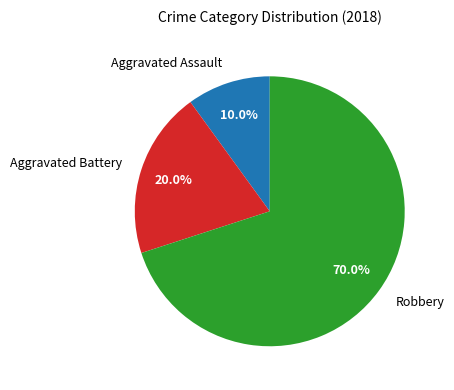

To the nearest percent, what is the combined percentage of Aggravated Assault and Aggravated Battery?

30%